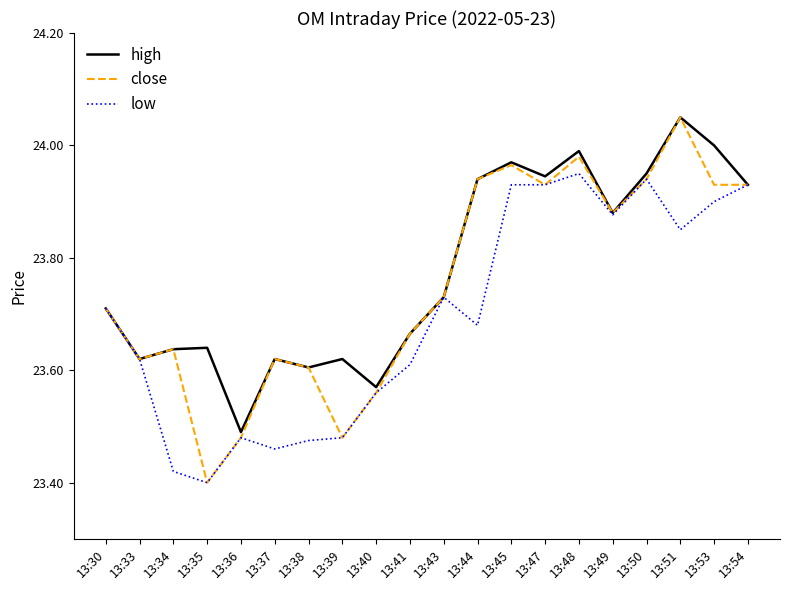

How many lines are shown in the chart?

3